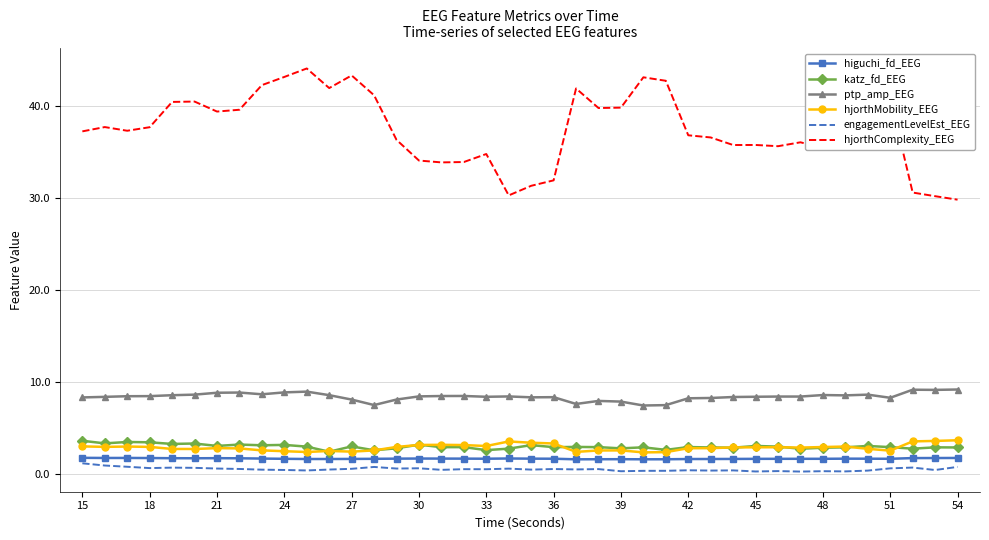

What are all the series names shown in the legend?

higuchi_fd_EEG, katz_fd_EEG, ptp_amp_EEG, hjorthMobility_EEG, engagementLevelEst_EEG, hjorthComplexity_EEG